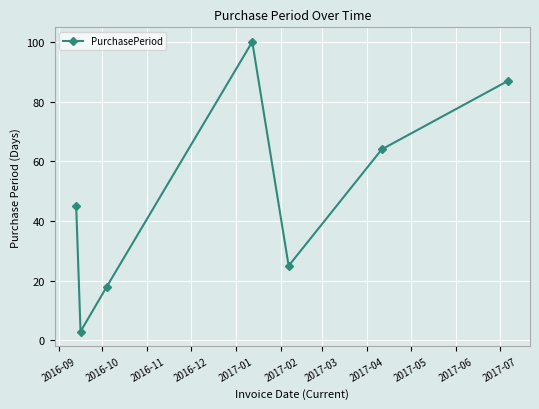

Reading left to right, extract all data points from this chart.

45	3	18	100	25	64	87